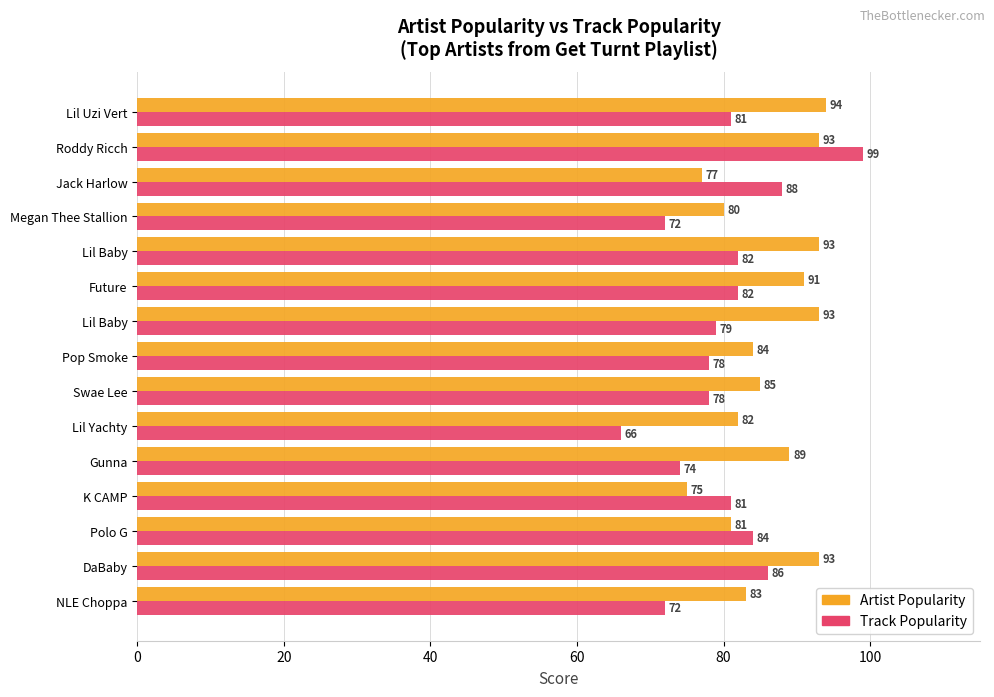

At how many categories does at least one series exceed 89?

6